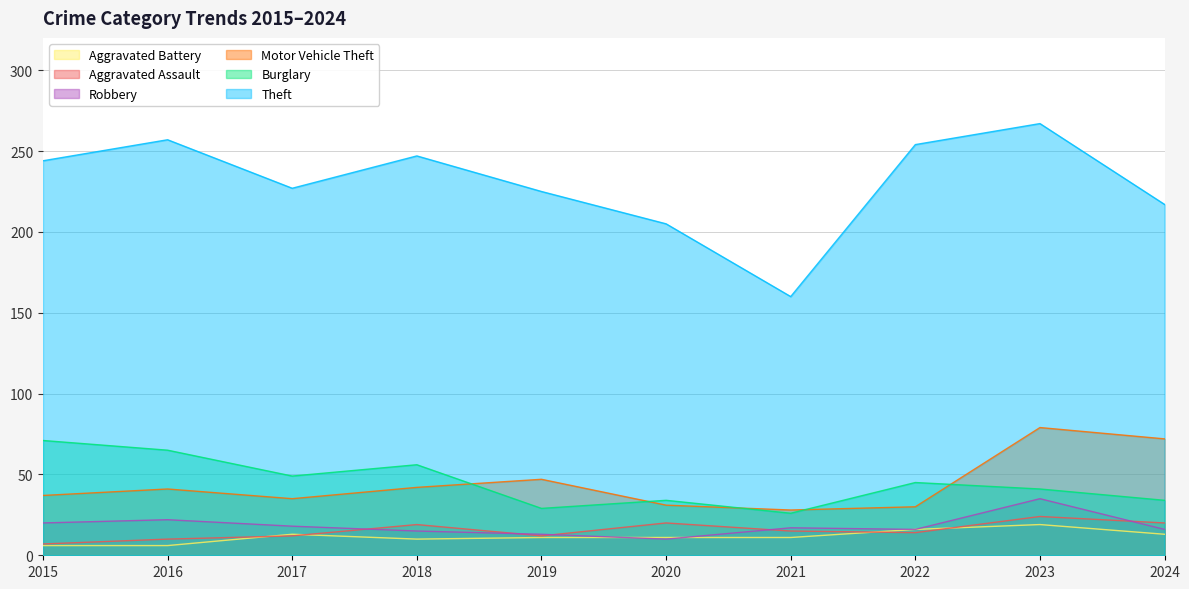

Which has a higher value, 2022 or 2017?

2022